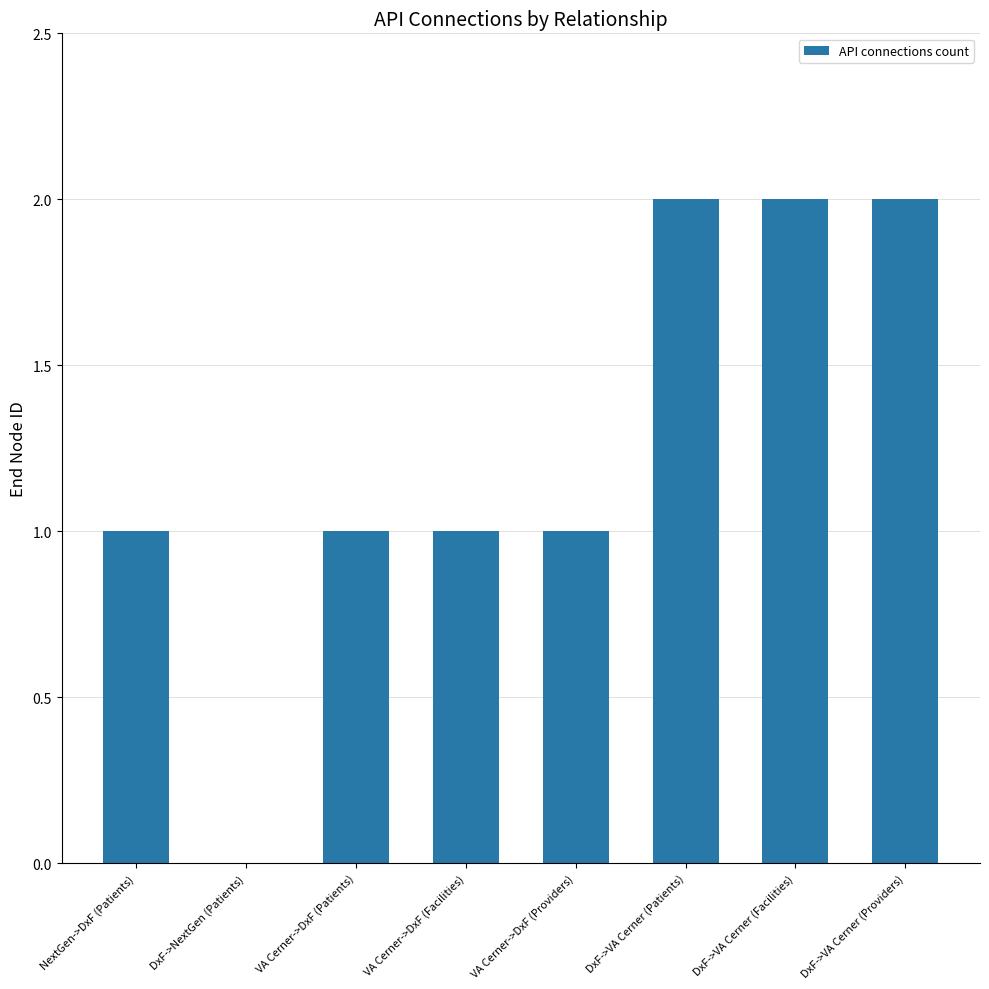

Is it true that the value at VA Cerner->DxF (Facilities) is 1?

True